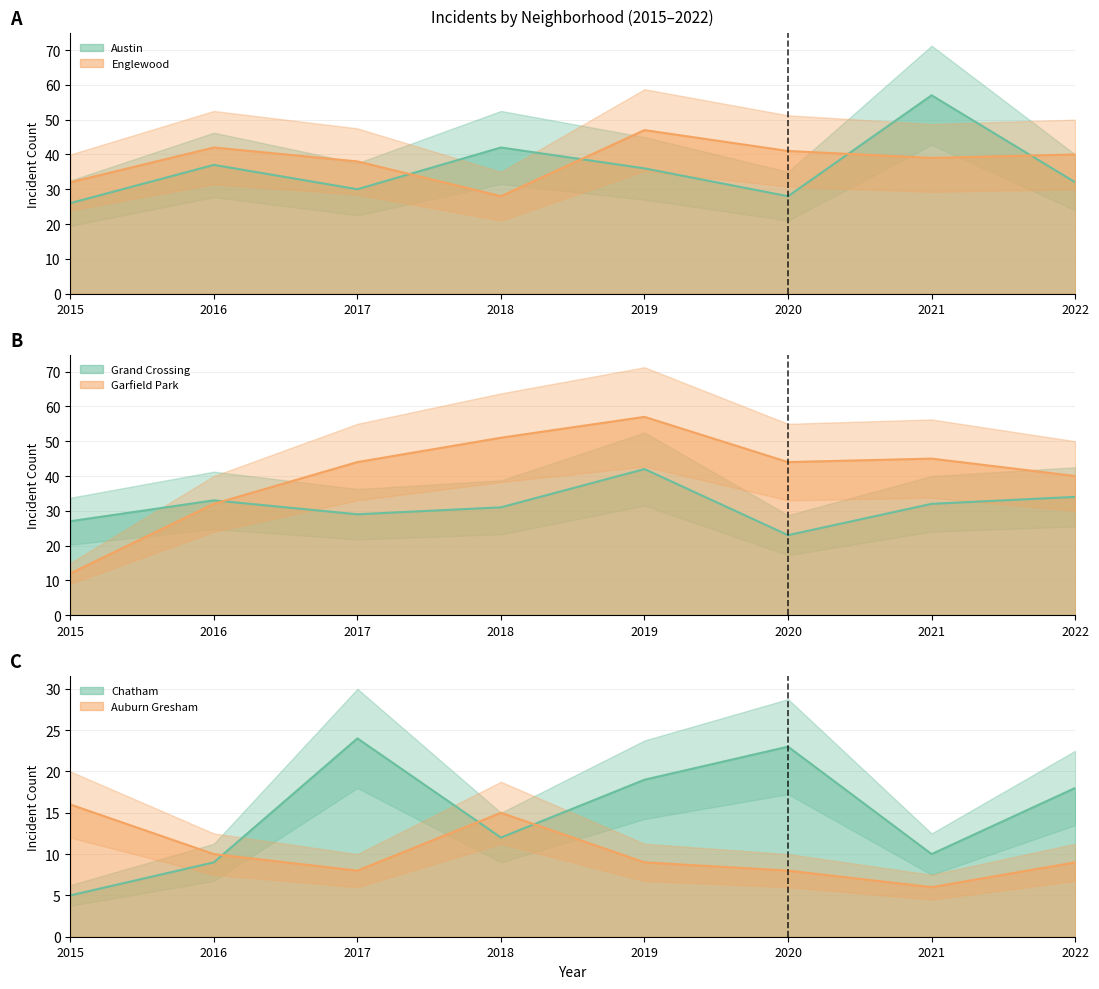

True or false: Austin has more than 2 interior local peaks.

True